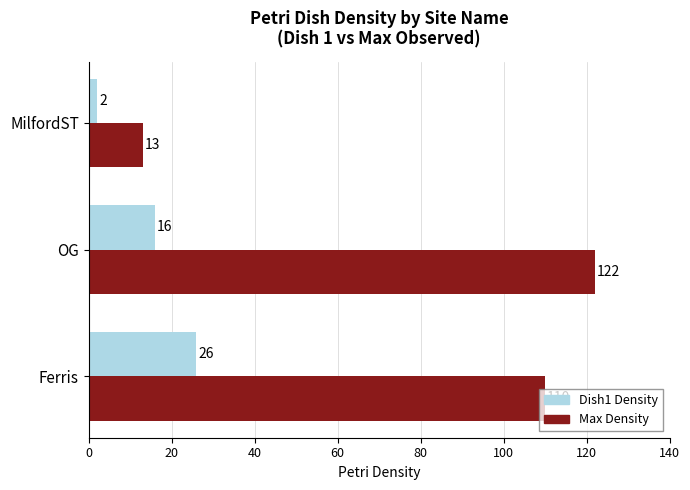

The value of Dish1 Density at Ferris is 7. True or false?

False